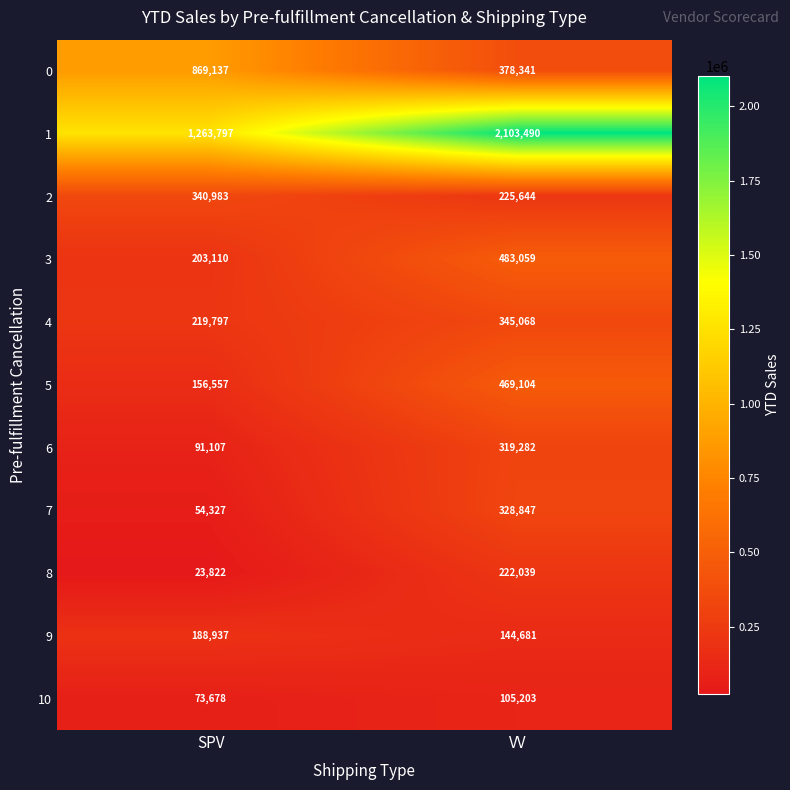

What is the average value of the 1 series?

1683644